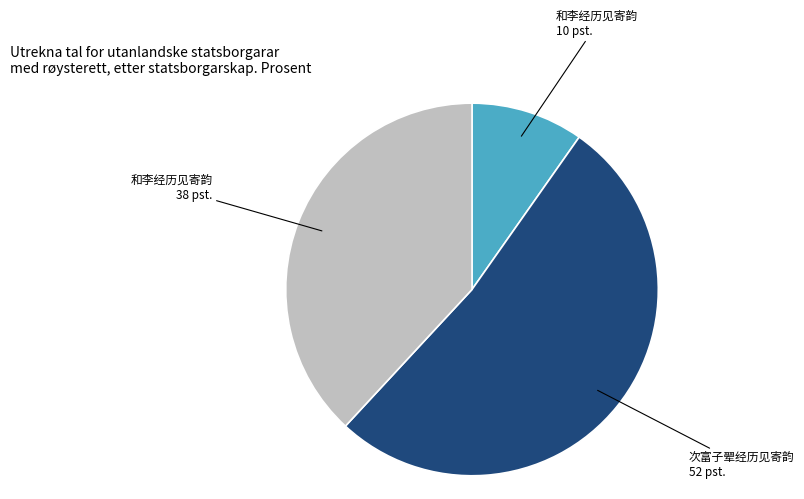

Is there any slice that represents more than half of the pie?

Yes